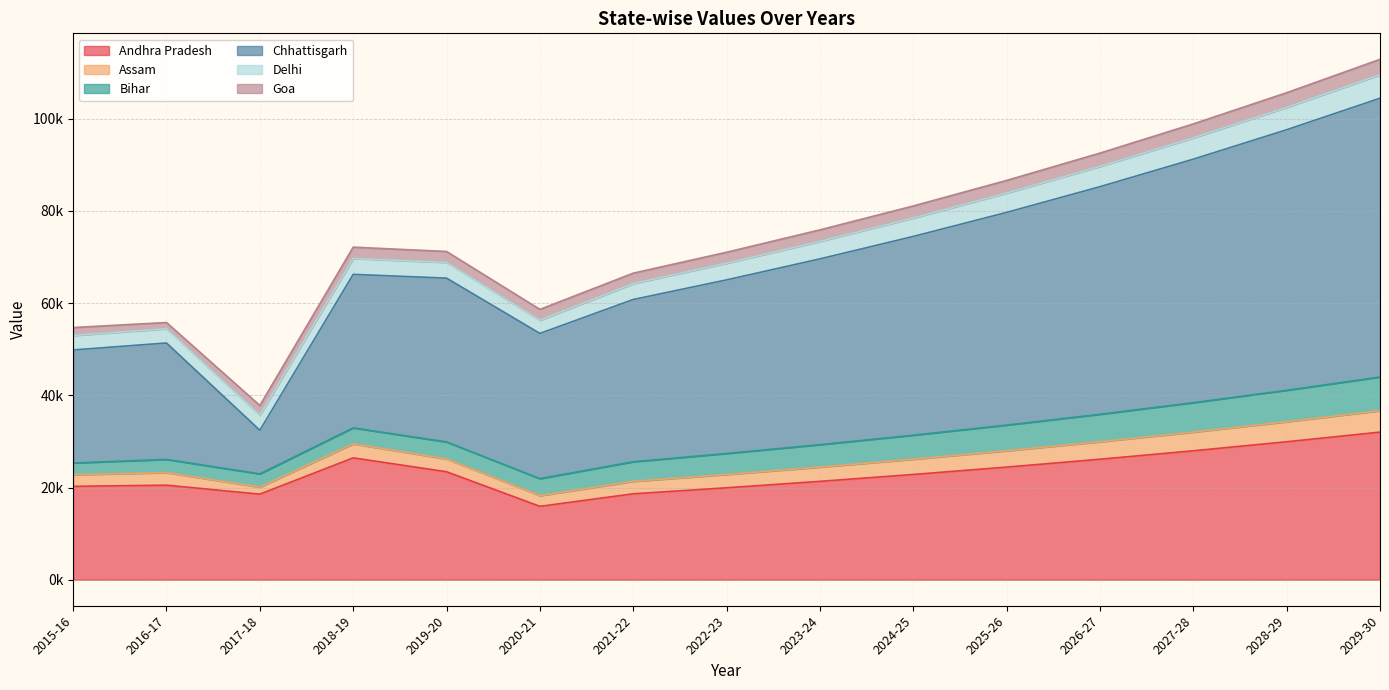

What is the smallest value displayed?

15914.7